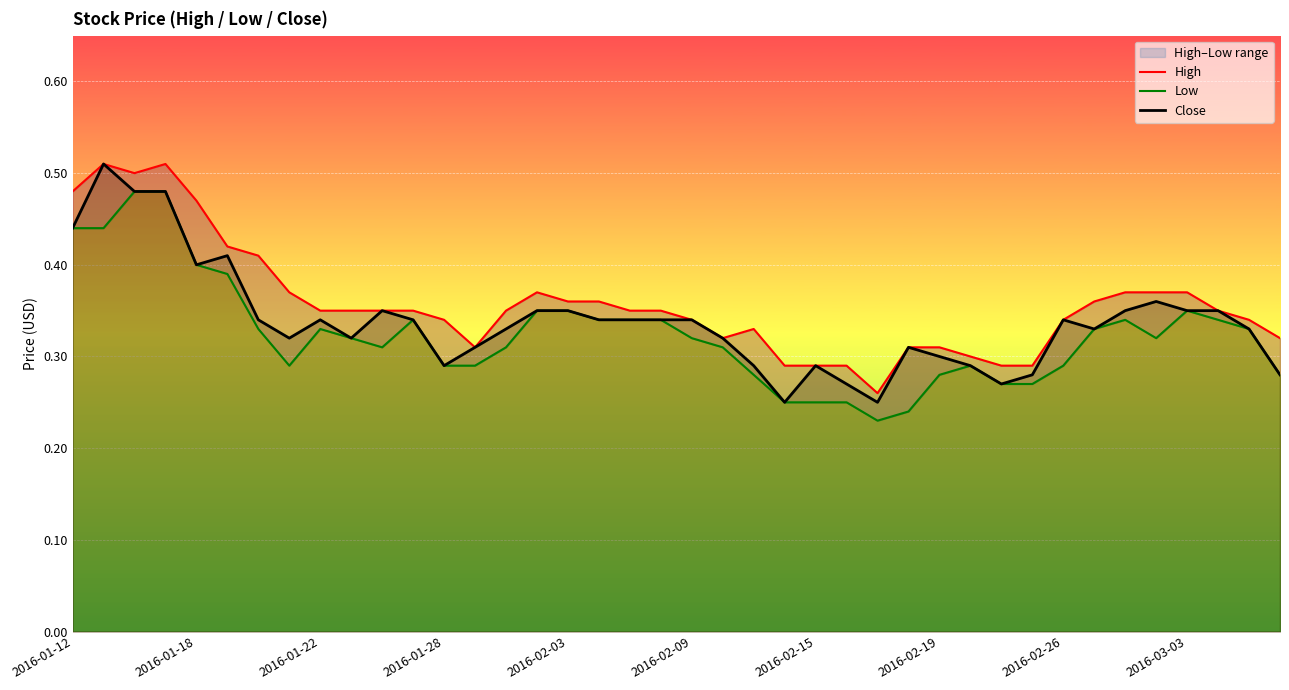

Reading right to left, list all the values displayed in this chart.

High: 0.3	0.3	0.3	0.4	0.4	0.4	0.4	0.3	0.3	0.3	0.3	0.3	0.3	0.3	0.3	0.3	0.3	0.3	0.3	0.3	0.3	0.3	0.4	0.4	0.4	0.3	0.3	0.3	0.3	0.3	0.3	0.3	0.4	0.4	0.4	0.5	0.5	0.5	0.5	0.5
Low: 0.3	0.3	0.3	0.3	0.3	0.3	0.3	0.3	0.3	0.3	0.3	0.3	0.2	0.2	0.2	0.2	0.2	0.3	0.3	0.3	0.3	0.3	0.3	0.3	0.3	0.3	0.3	0.3	0.3	0.3	0.3	0.3	0.3	0.3	0.4	0.4	0.5	0.5	0.4	0.4
Close: 0.3	0.3	0.3	0.3	0.4	0.3	0.3	0.3	0.3	0.3	0.3	0.3	0.3	0.2	0.3	0.3	0.2	0.3	0.3	0.3	0.3	0.3	0.3	0.3	0.3	0.3	0.3	0.3	0.3	0.3	0.3	0.3	0.3	0.3	0.4	0.4	0.5	0.5	0.5	0.4